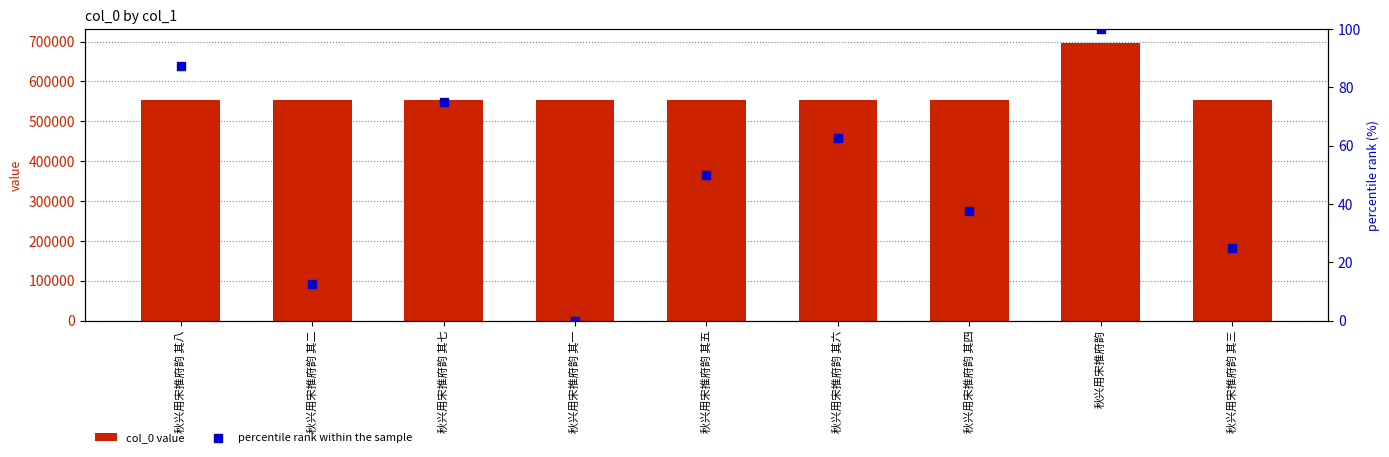

Which series reaches the minimum Y coordinate?

percentile rank within the sample